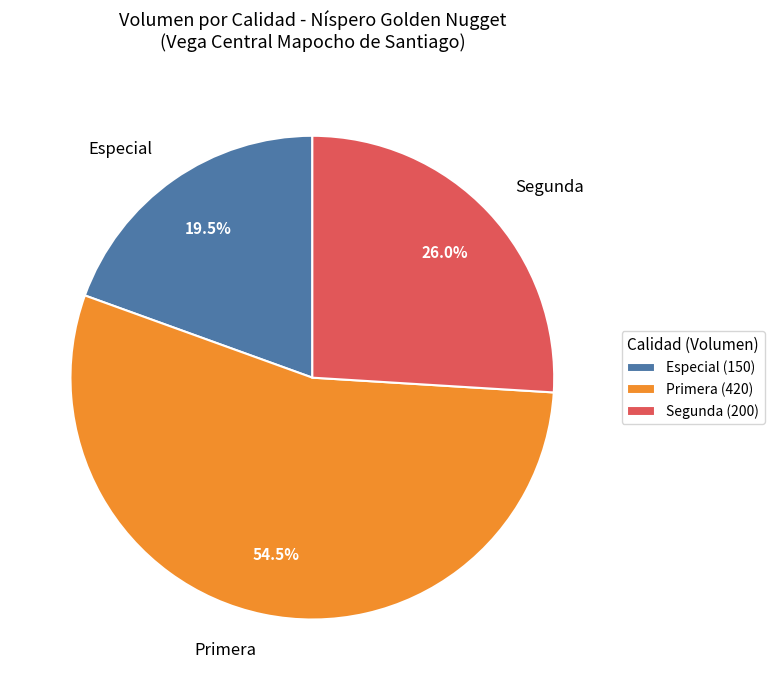

Is Segunda the majority of the pie?

No